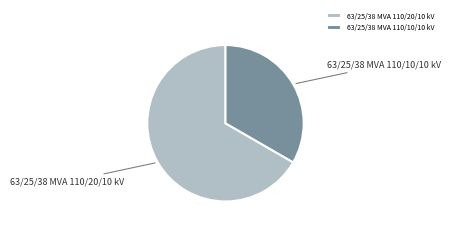

Combined, do 63/25/38 MVA 110/10/10 kV and 63/25/38 MVA 110/20/10 kV account for over 50%?

Yes